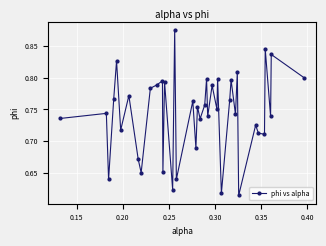

True or false: there are more than 0 points higher than both neighbors.

True